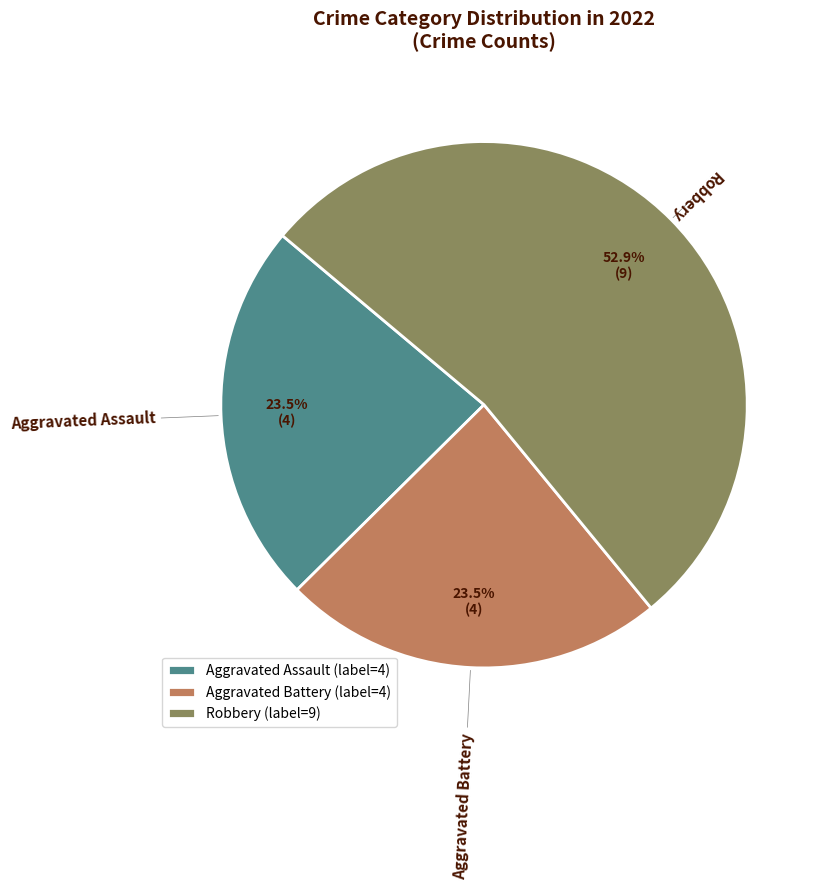

Which slice represents more than half of the pie?

Robbery